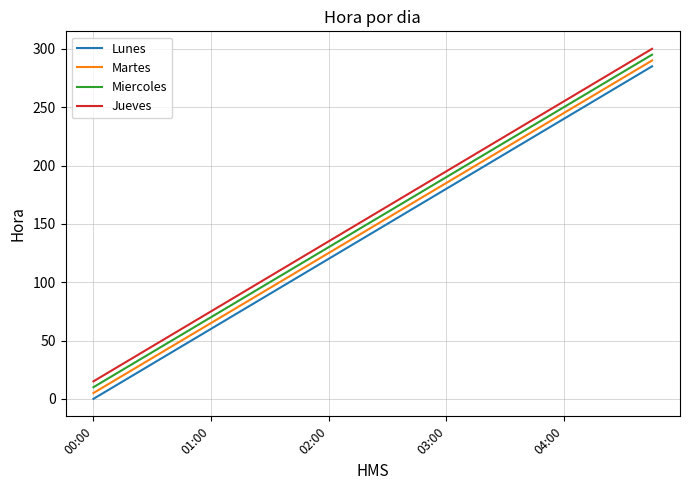

True or false: Martes and Lunes intersect in this chart.

False